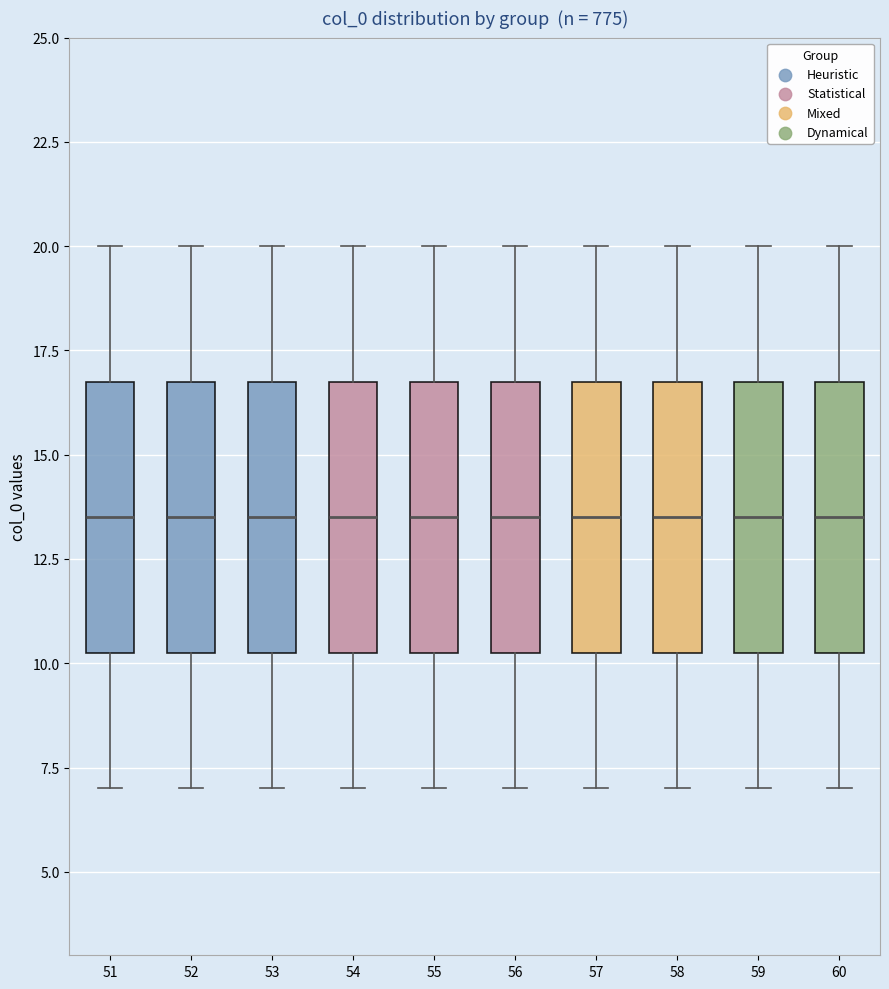

Reading left to right, transcribe this box plot: for each box, give where its median line is, the range the box spans, and where its two whiskers end, as read against the y-axis. The values are not printed on the chart, so give them approximately, as read against the axis.

51: median 13.5, box 10.5 to 17.0, whiskers 7.0 to 20.0
52: median 13.5, box 10.5 to 17.0, whiskers 7.0 to 20.0
53: median 13.5, box 10.5 to 17.0, whiskers 7.0 to 20.0
54: median 13.5, box 10.5 to 17.0, whiskers 7.0 to 20.0
55: median 13.5, box 10.5 to 17.0, whiskers 7.0 to 20.0
56: median 13.5, box 10.5 to 17.0, whiskers 7.0 to 20.0
57: median 13.5, box 10.5 to 17.0, whiskers 7.0 to 20.0
58: median 13.5, box 10.5 to 17.0, whiskers 7.0 to 20.0
59: median 13.5, box 10.5 to 17.0, whiskers 7.0 to 20.0
60: median 13.5, box 10.5 to 17.0, whiskers 7.0 to 20.0